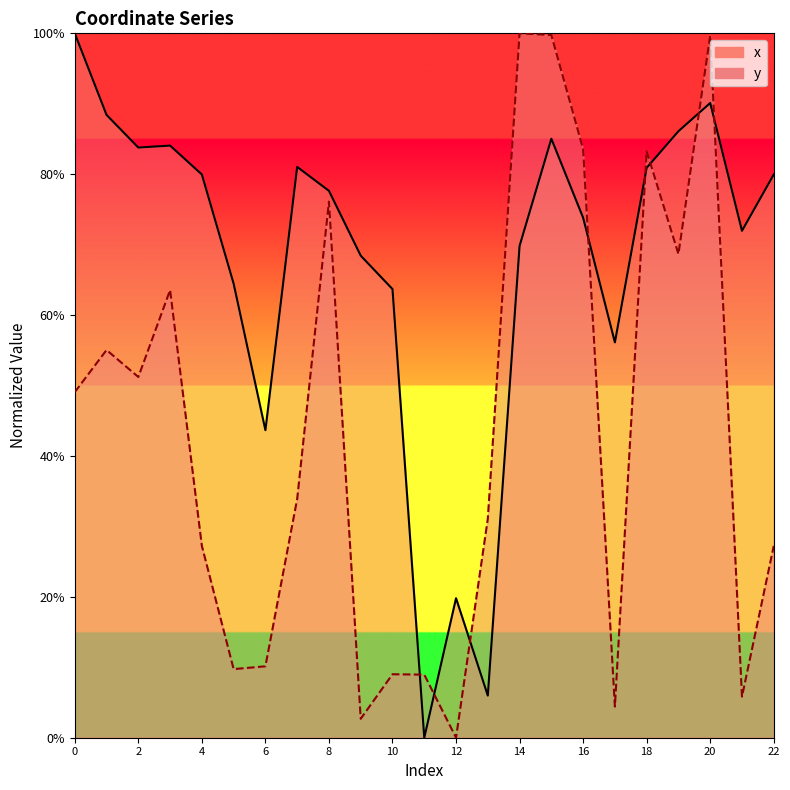

List the series in order of their overall mean, lowest first.

y, x